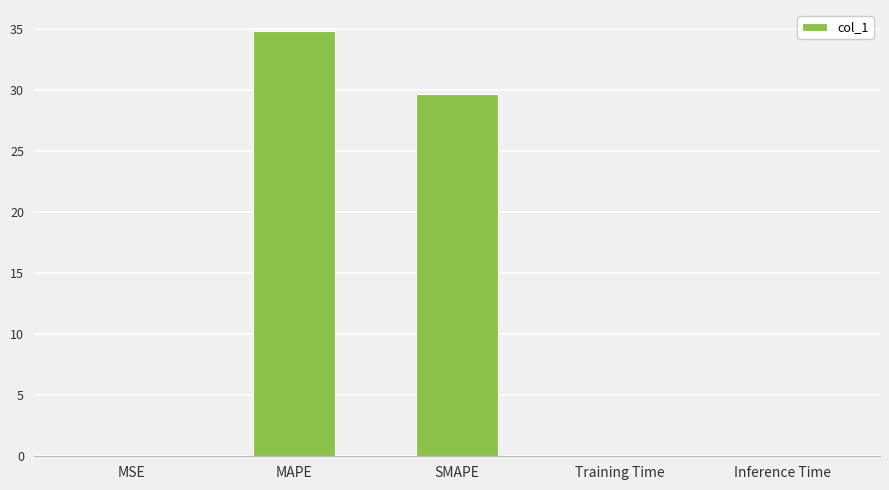

What is the greatest value displayed?

34.8